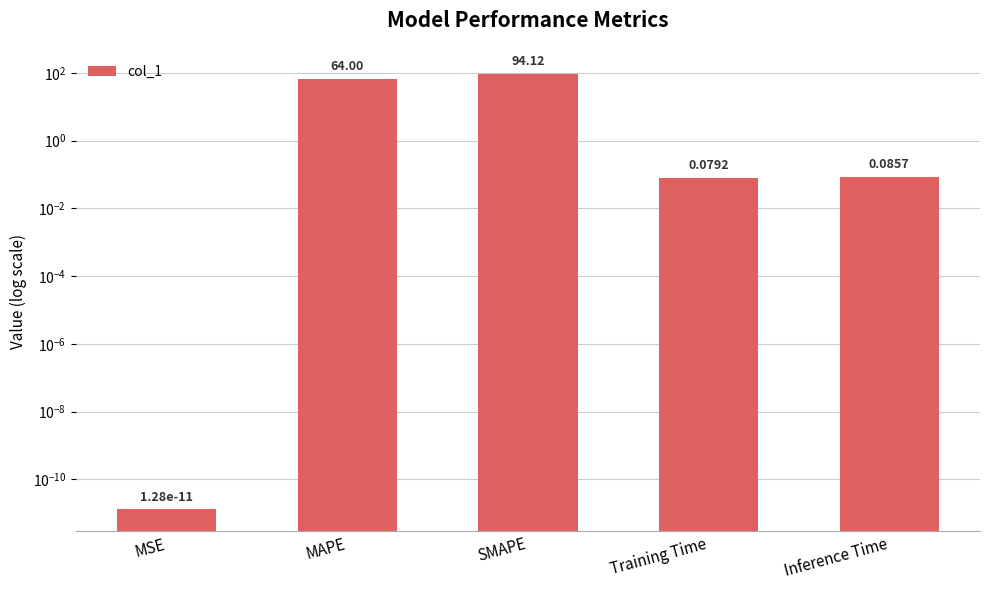

How many categories are shown in the chart?

5